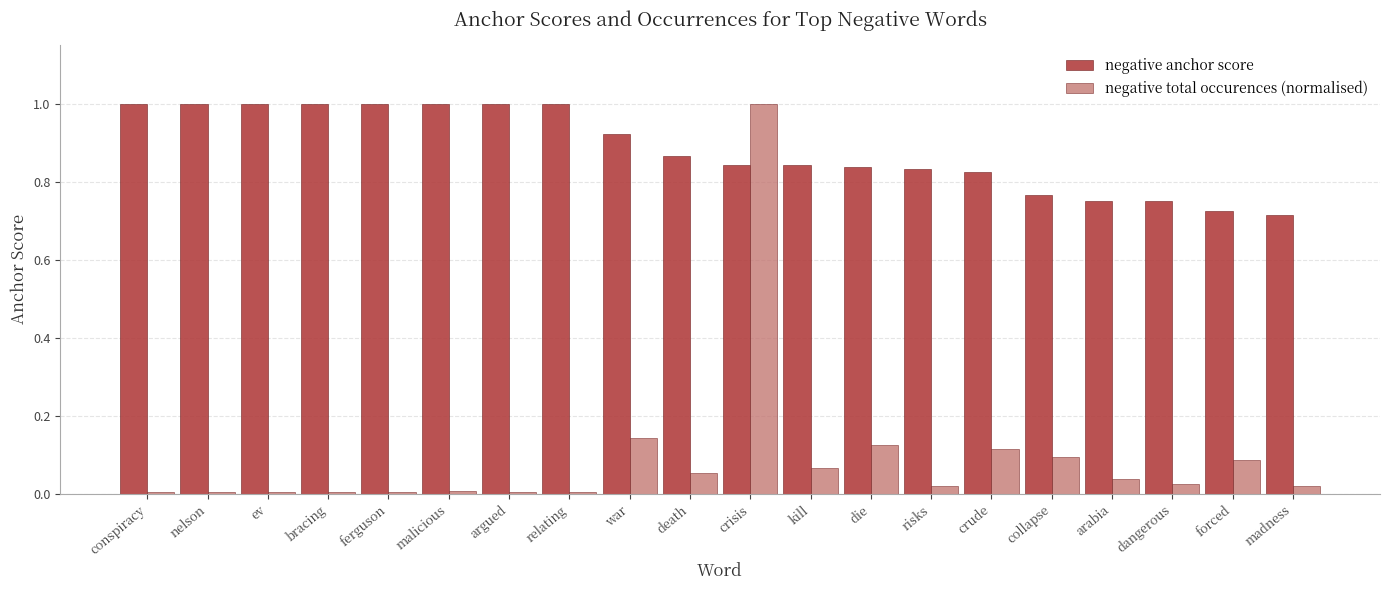

What position from the left is argued?

7